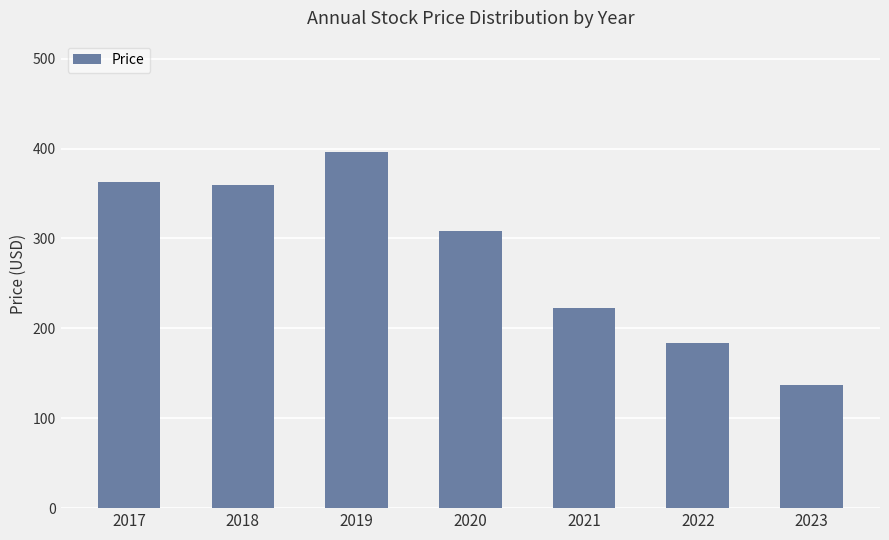

At which category does the chart reach its minimum across all series?

2023